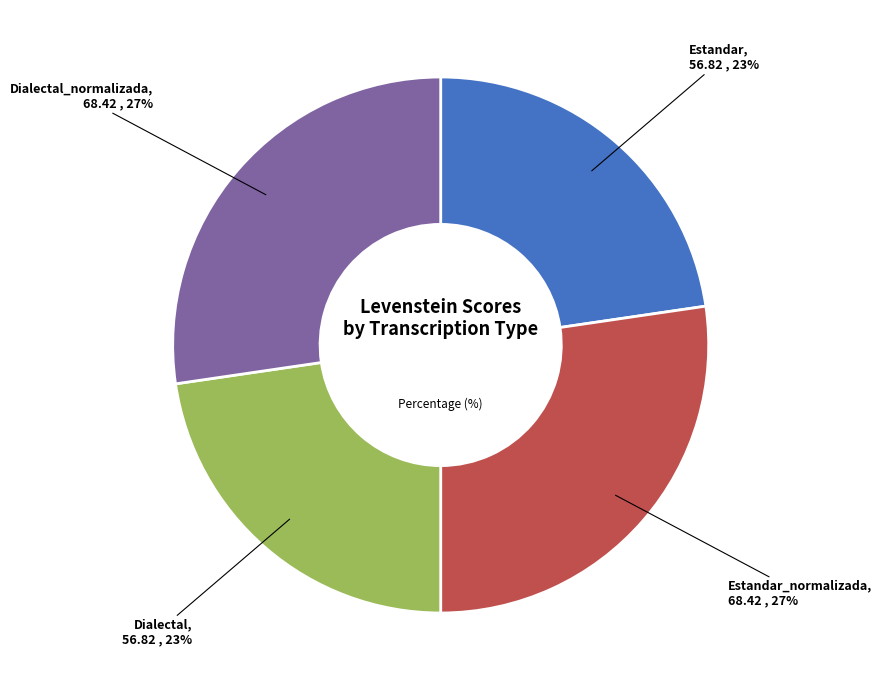

Is there a majority slice in this chart?

No